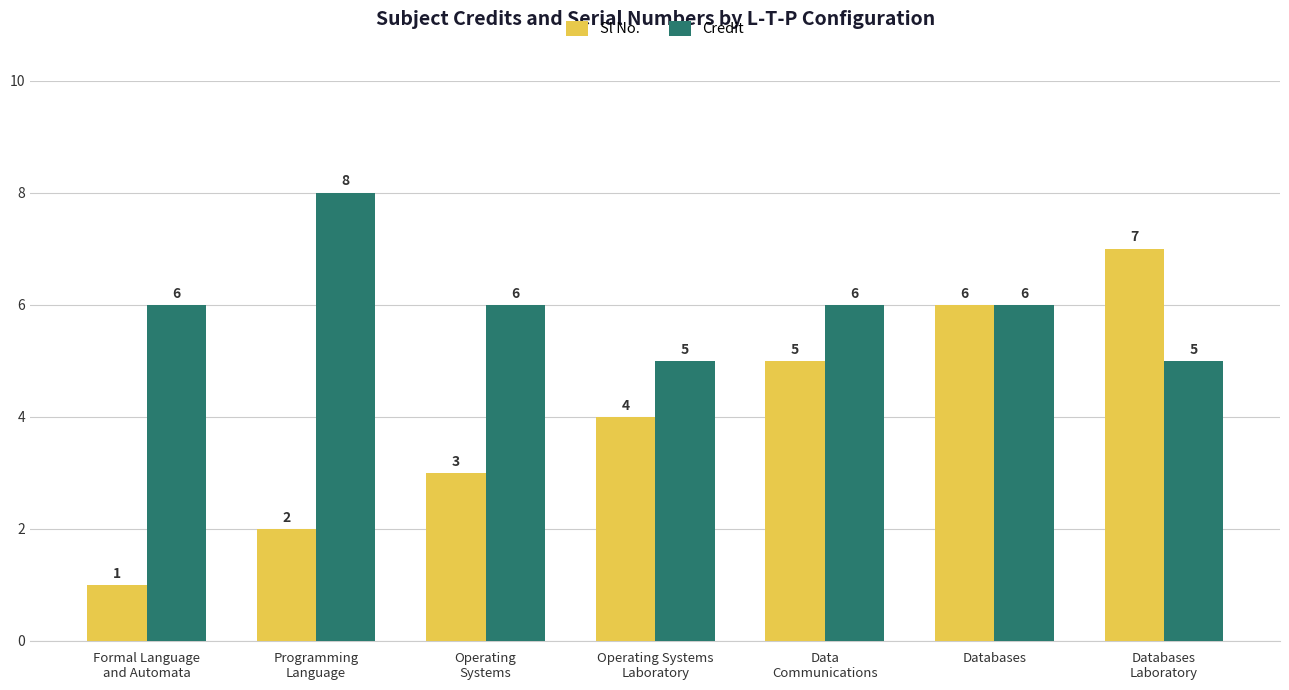

At which label does Sl No. reach its peak?

Databases
Laboratory